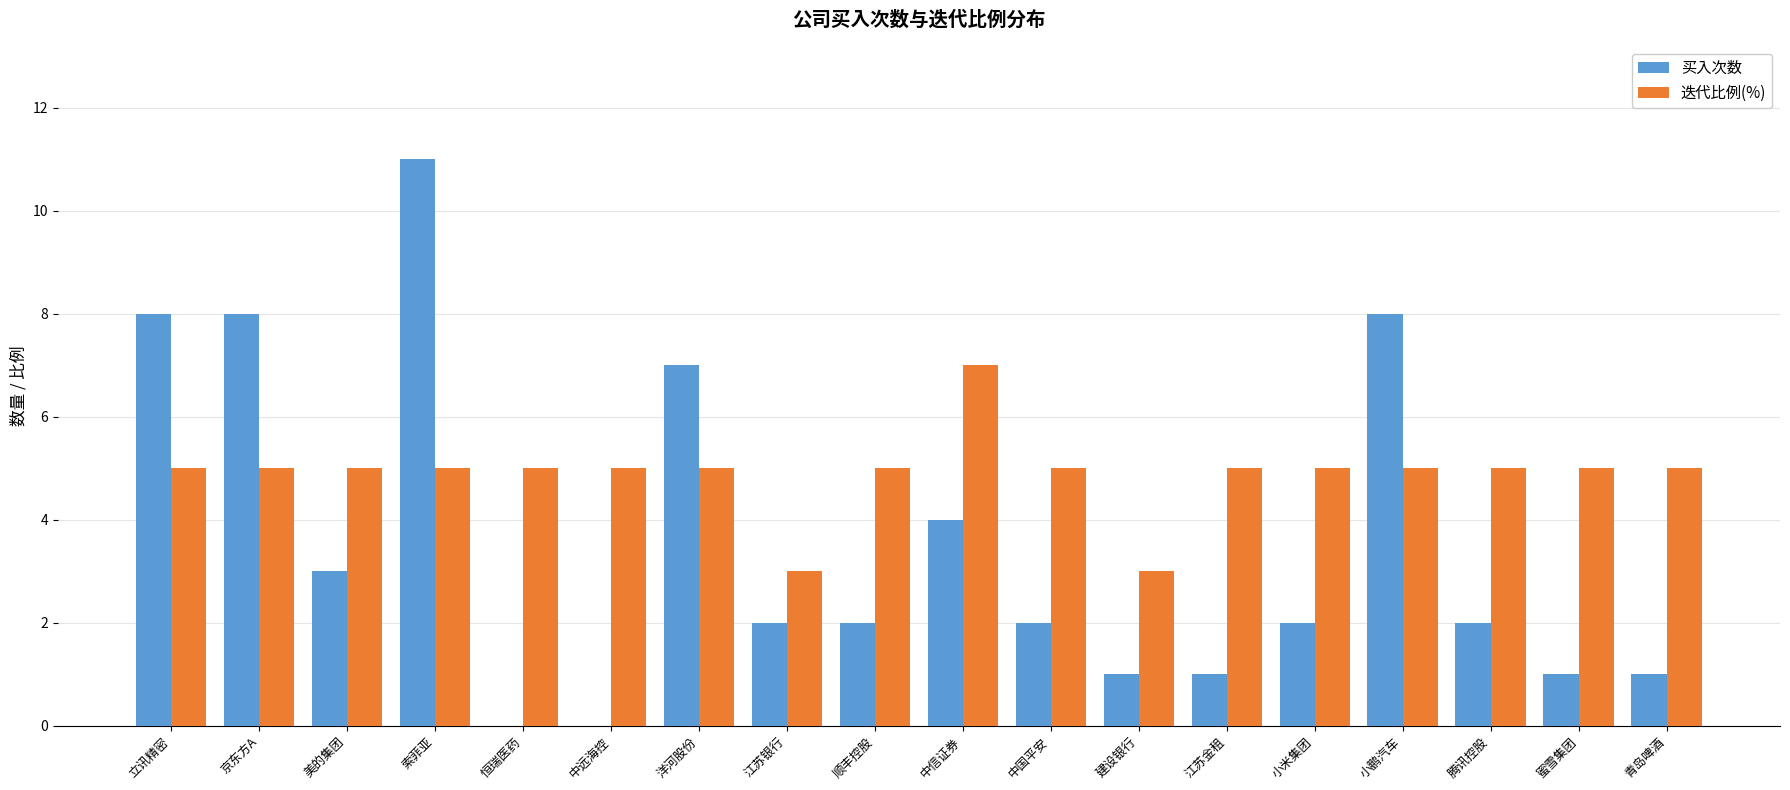

Which series has the largest range (max minus min)?

买入次数